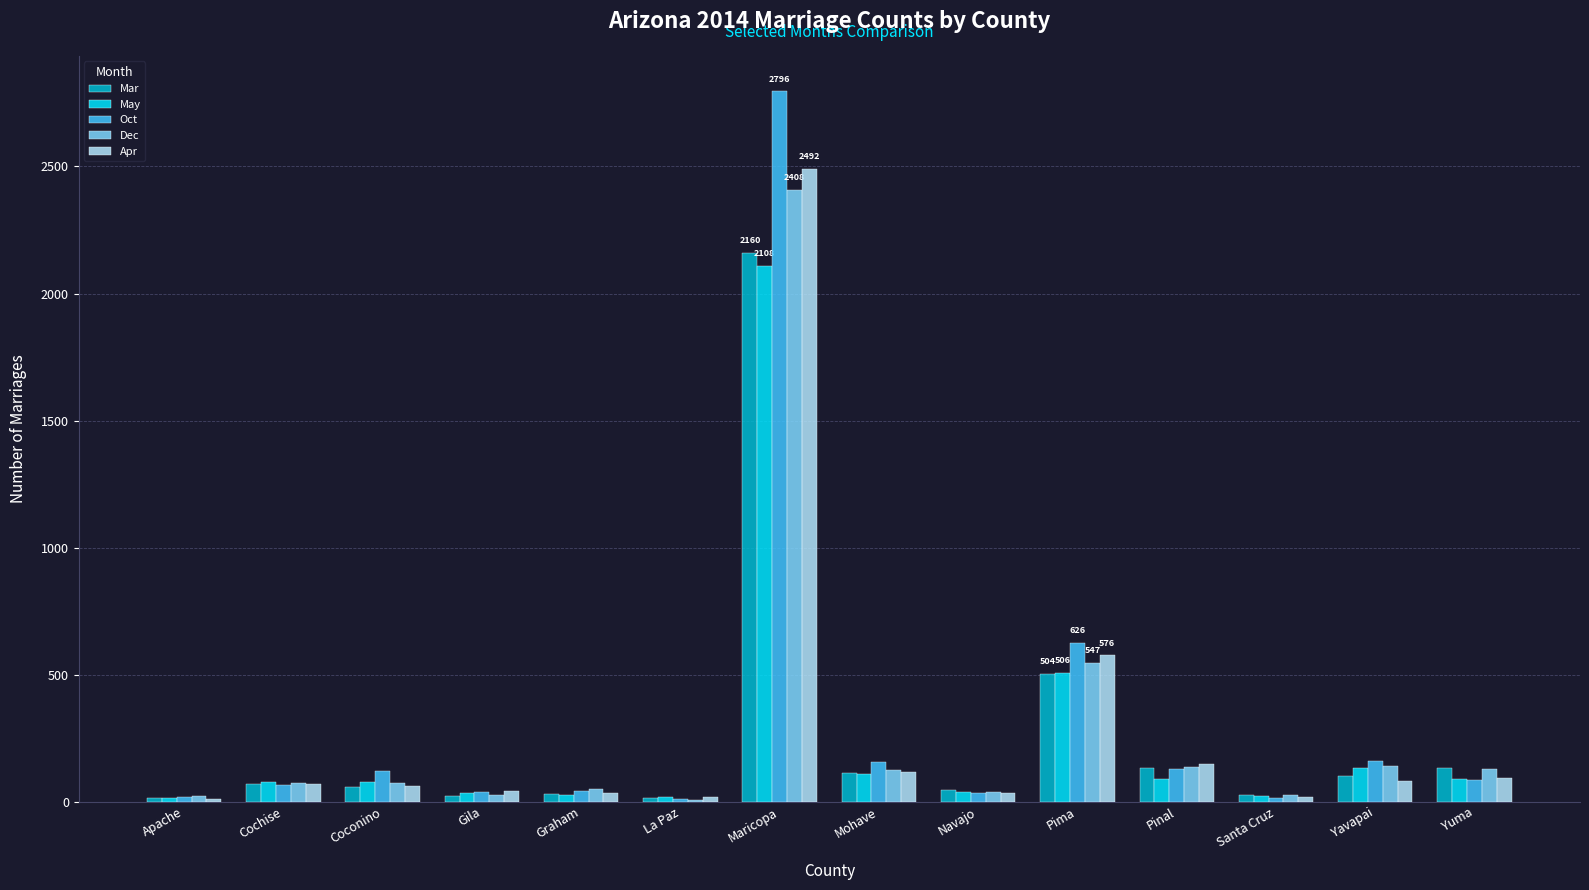

What is the total value across all series at Coconino?

397